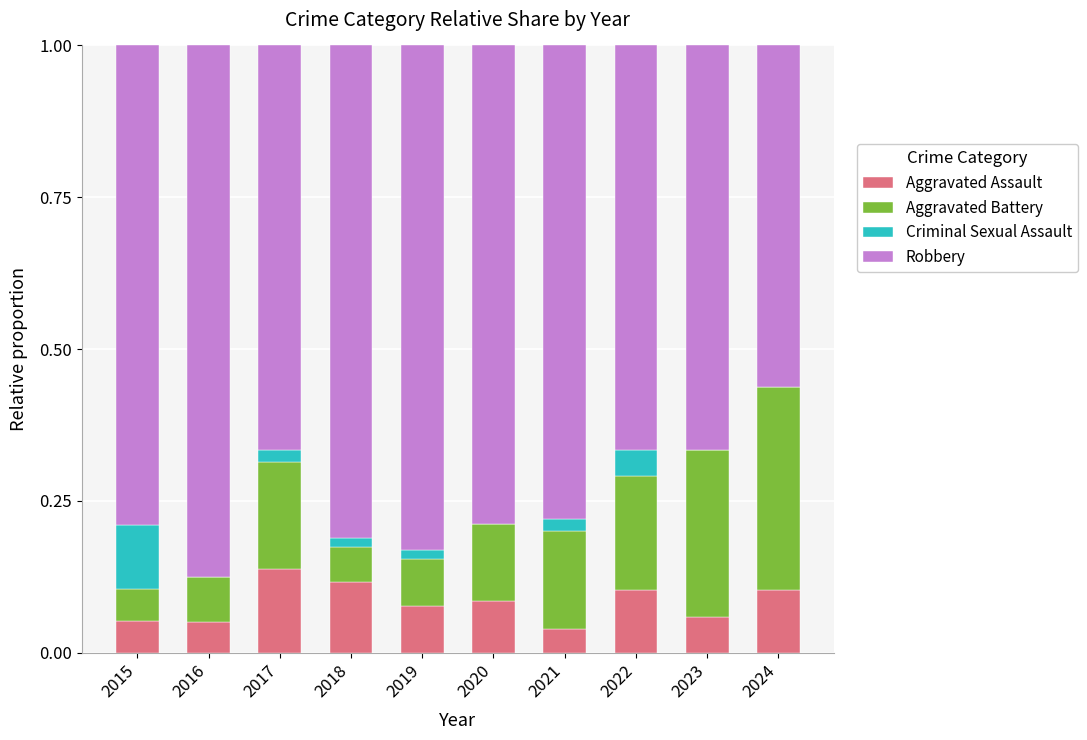

At which label does Aggravated Assault reach its peak?

2017